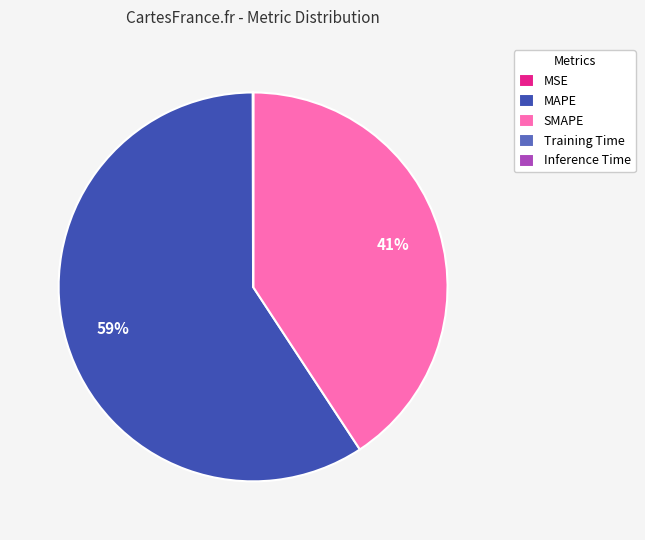

Does any single category account for the majority?

Yes